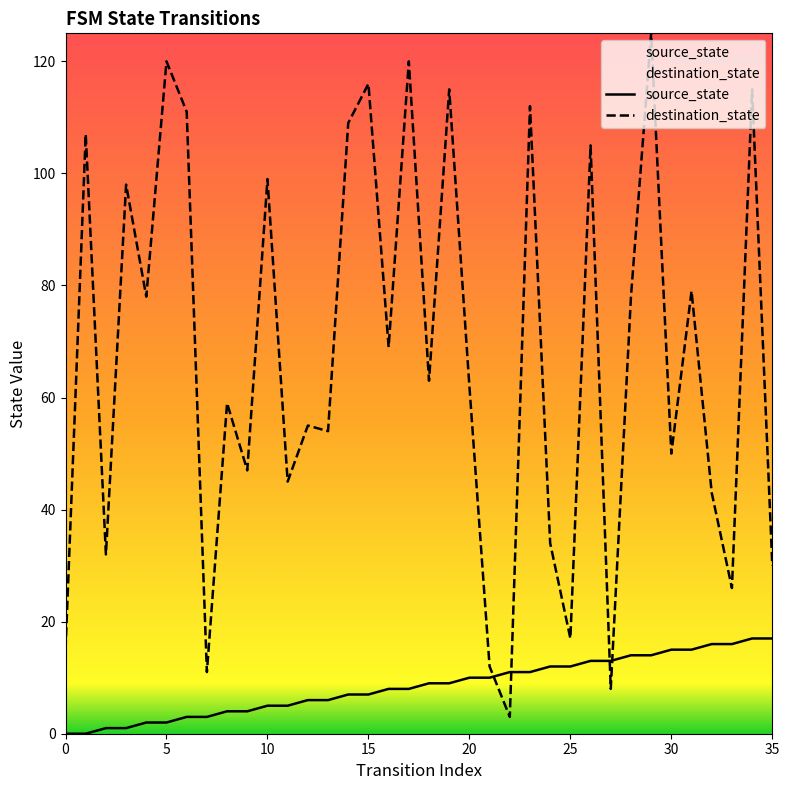

What is the maximum value shown in the chart?

125